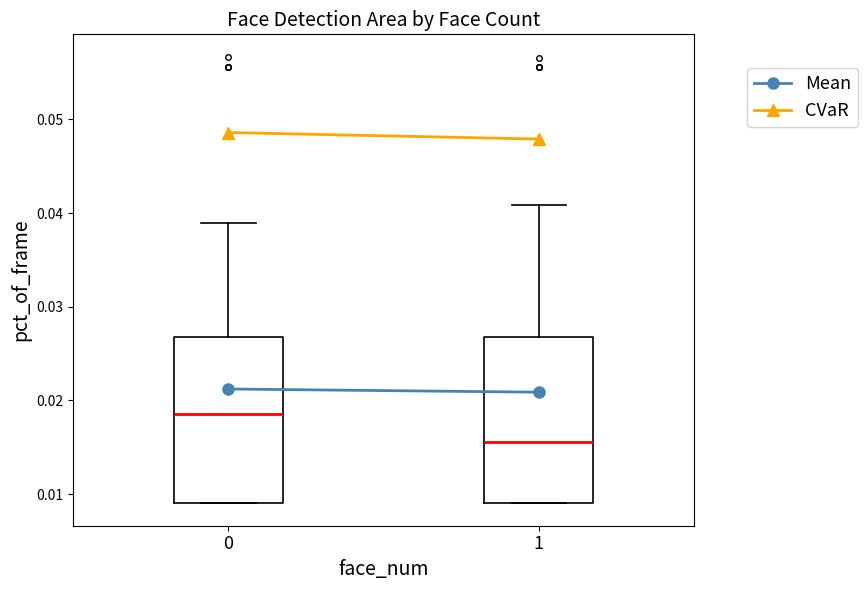

Reading left to right, transcribe this box plot: for each box, give where its median line is, the range the box spans, and where its two whiskers end, as read against the y-axis. The values are not printed on the chart, so give them approximately, as read against the axis.

0: median 0.019, box 0.009 to 0.027, whiskers 0.009 to 0.039
1: median 0.016, box 0.009 to 0.027, whiskers 0.009 to 0.041